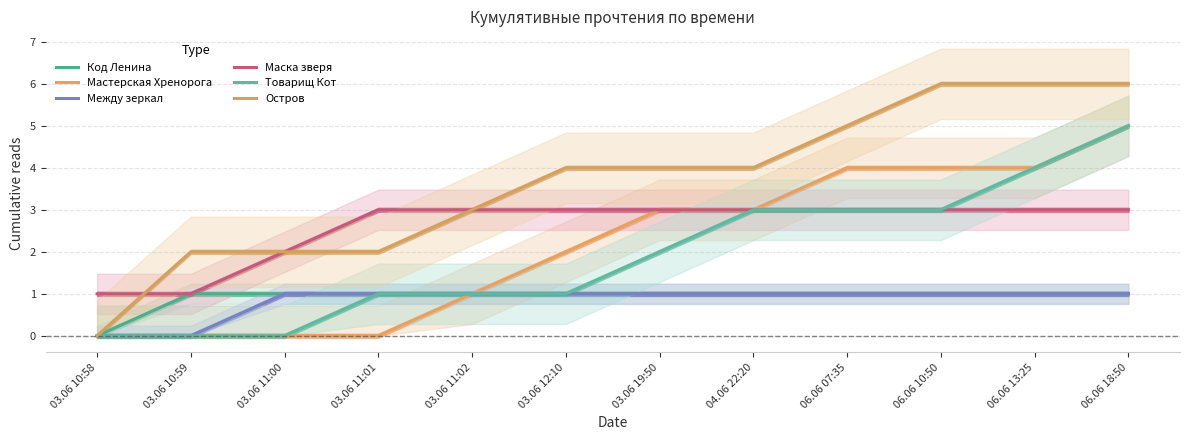

List the labels in order of Маска зверя value, smallest first.

03.06 10:58, 03.06 10:59, 03.06 11:00, 03.06 11:01, 03.06 11:02, 03.06 12:10, 03.06 19:50, 04.06 22:20, 06.06 07:35, 06.06 10:50, 06.06 13:25, 06.06 18:50